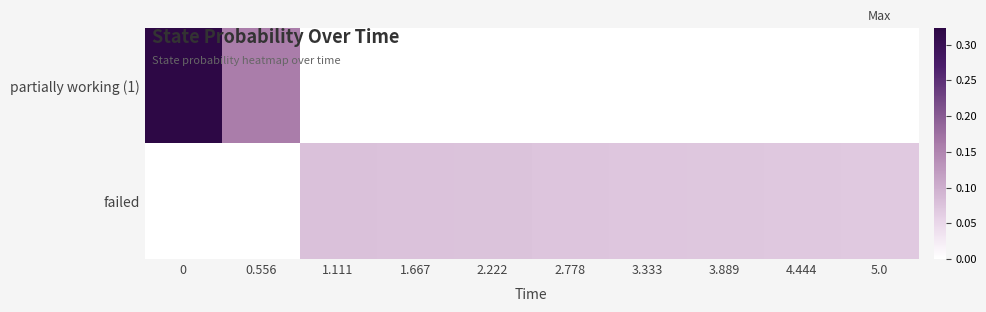

Which series has the largest total across all categories?

failed